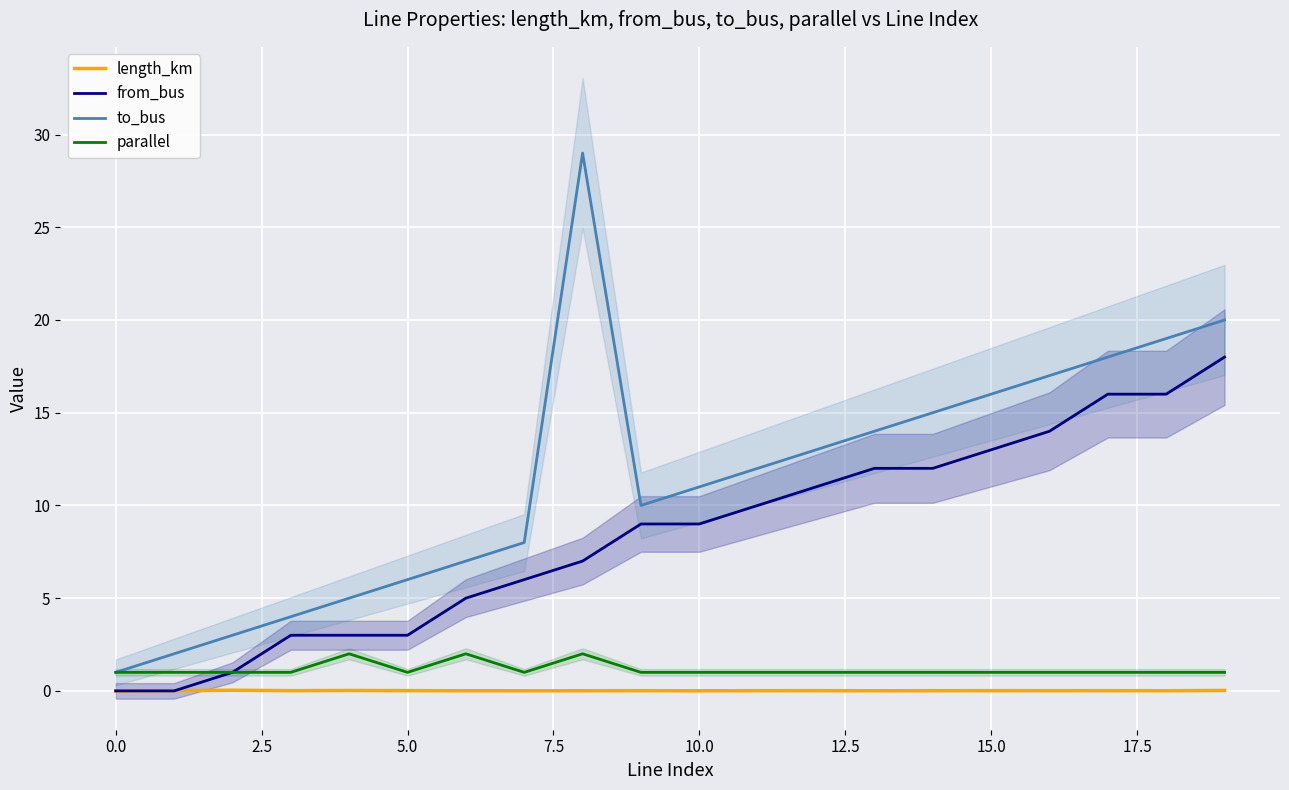

True or false: to_bus and from_bus cross at least once.

False